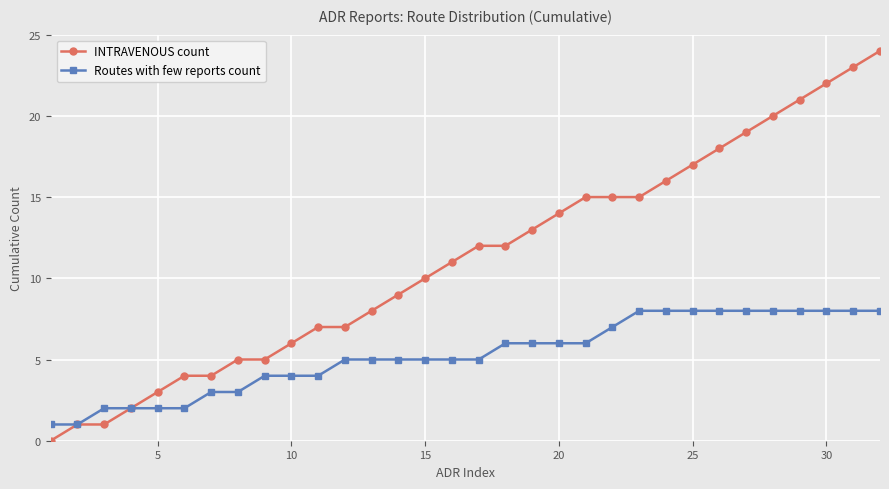

List the series in order of their peak value, highest first.

INTRAVENOUS count, Routes with few reports count